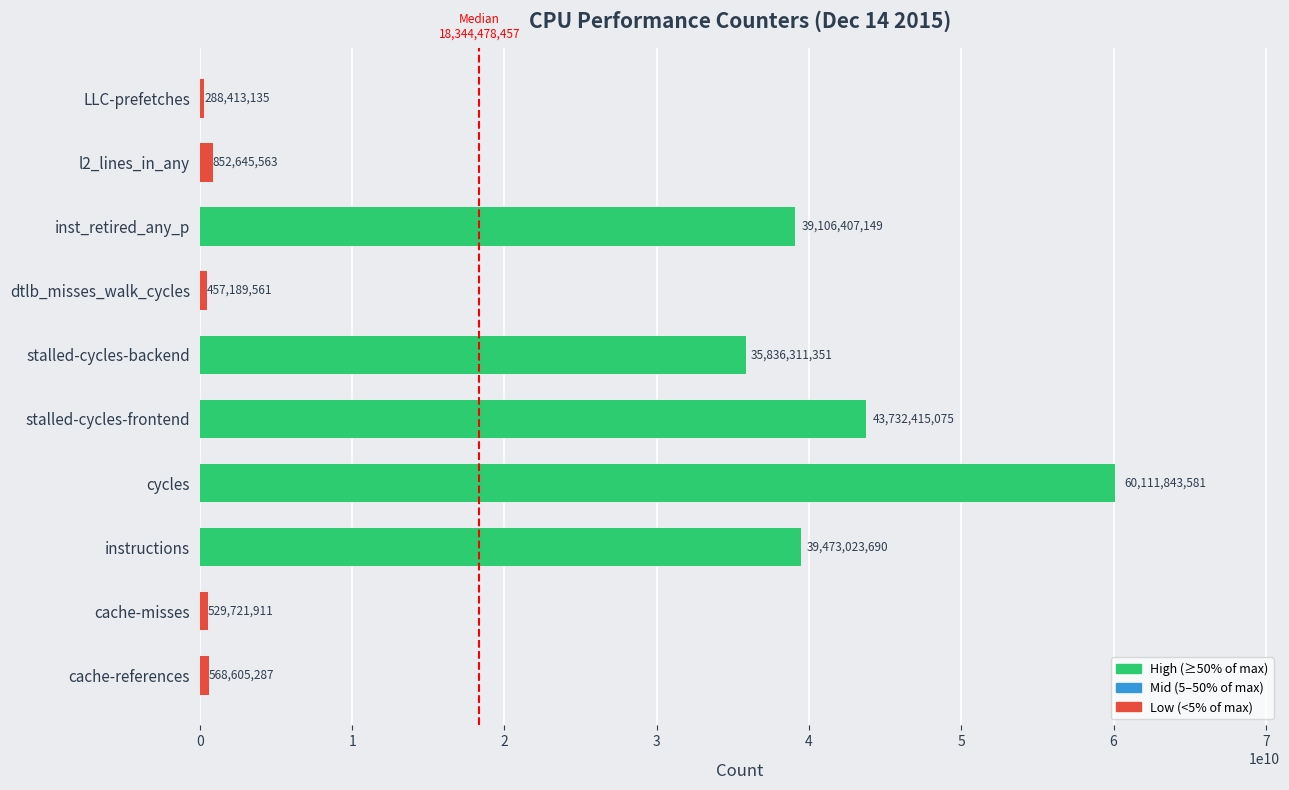

What is the sum of the values at LLC-prefetches and stalled-cycles-frontend?

44020828210